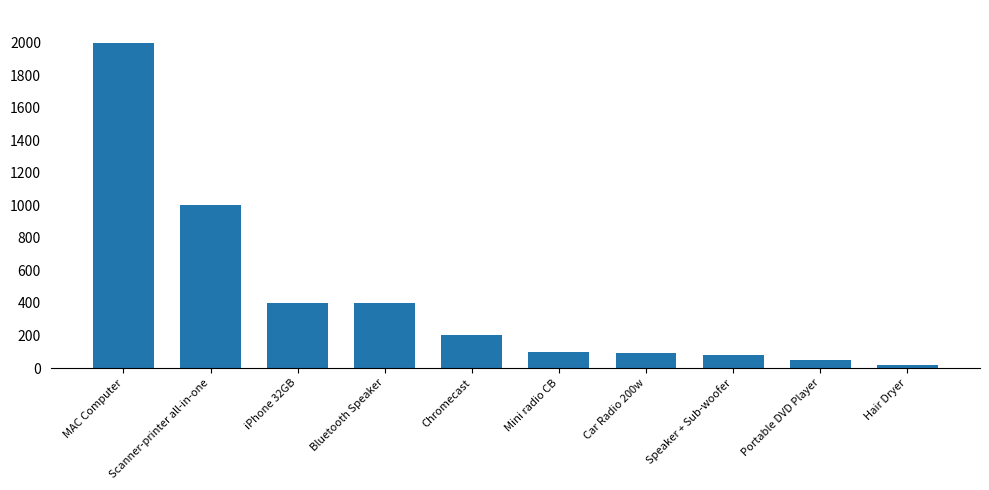

Reading right to left, what are all the values shown in this chart?

Hair Dryer=20.0	Portable DVD Player=50.0	Speaker + Sub-woofer=80.0	Car Radio 200w=90.0	Mini radio CB=100.0	Chromecast=200.0	Bluetooth Speaker=400.0	iPhone 32GB=400.0	Scanner-printer all-in-one=1000.0	MAC Computer=2000.0